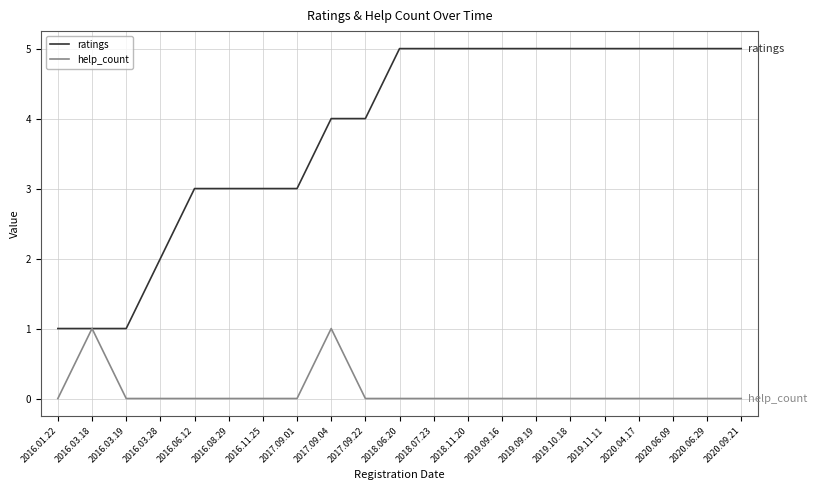

How many categories are shown in the chart?

21